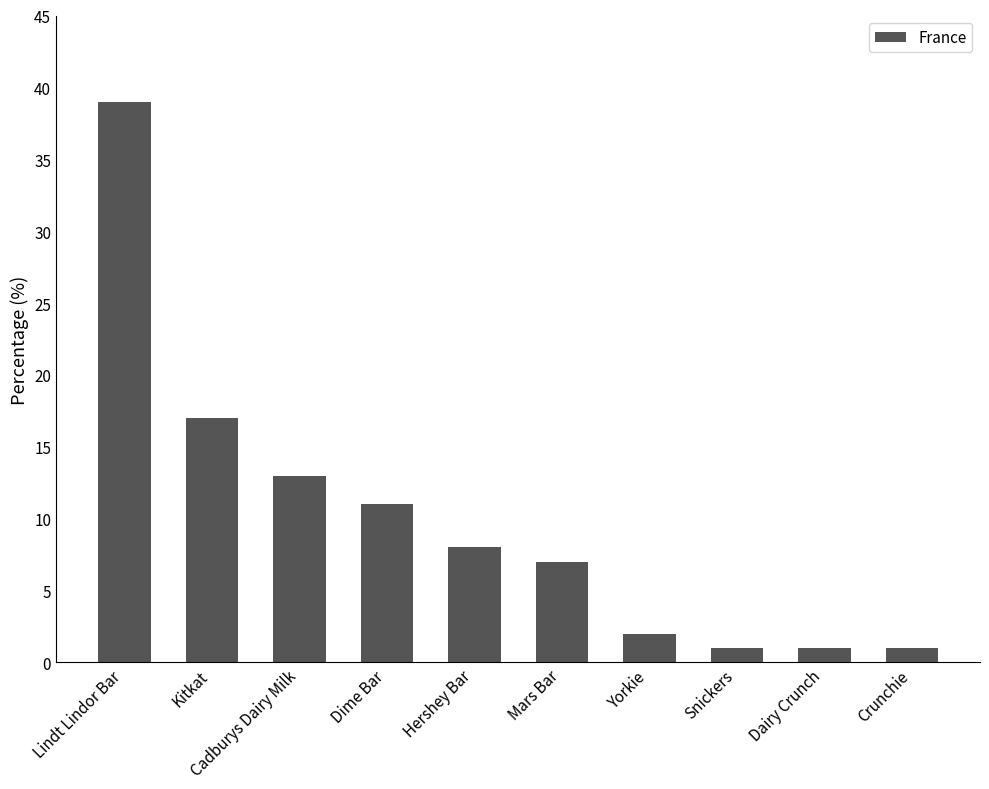

What is the label of the 3rd bar from the left?

Cadburys Dairy Milk